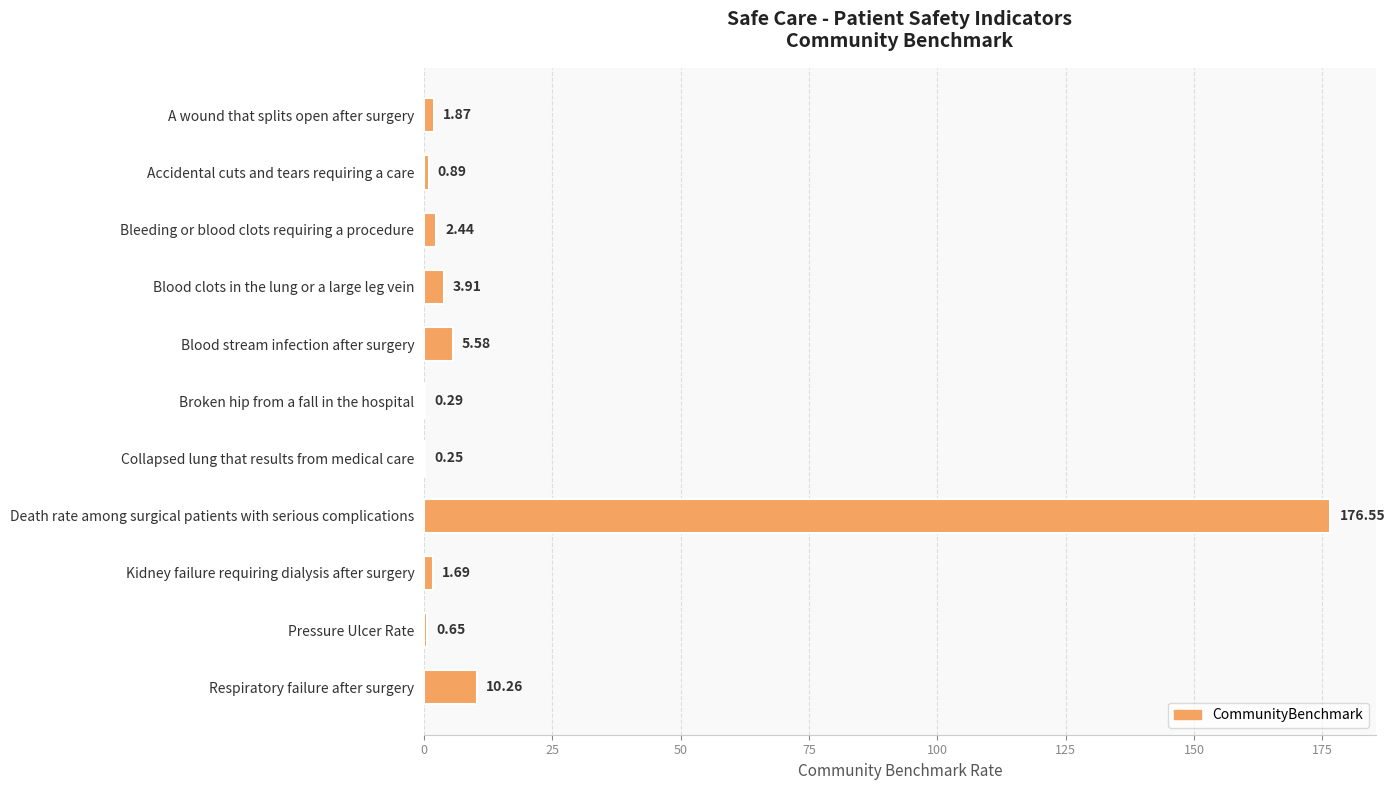

Where is the data nearest to the value 88?

Respiratory failure after surgery